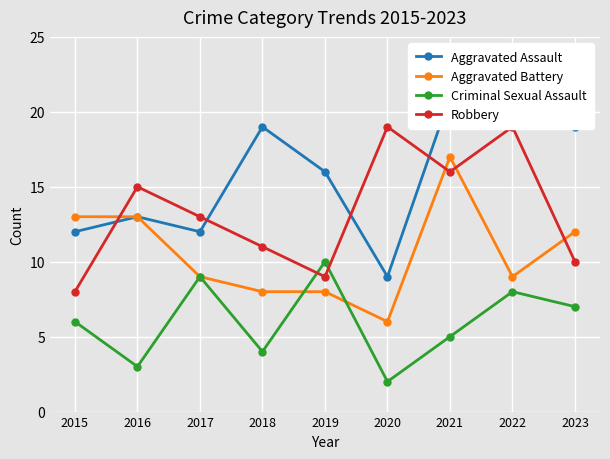

Reading left to right, what are all the values shown in this chart?

Aggravated Assault: 12	13	12	19	16	9	21	22	19
Aggravated Battery: 13	13	9	8	8	6	17	9	12
Criminal Sexual Assault: 6	3	9	4	10	2	5	8	7
Robbery: 8	15	13	11	9	19	16	19	10